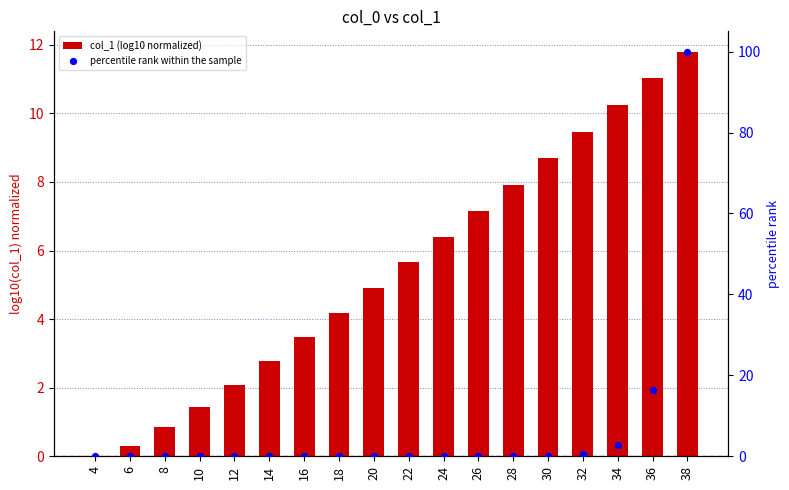

What is the total value across all series at 30?

8.8